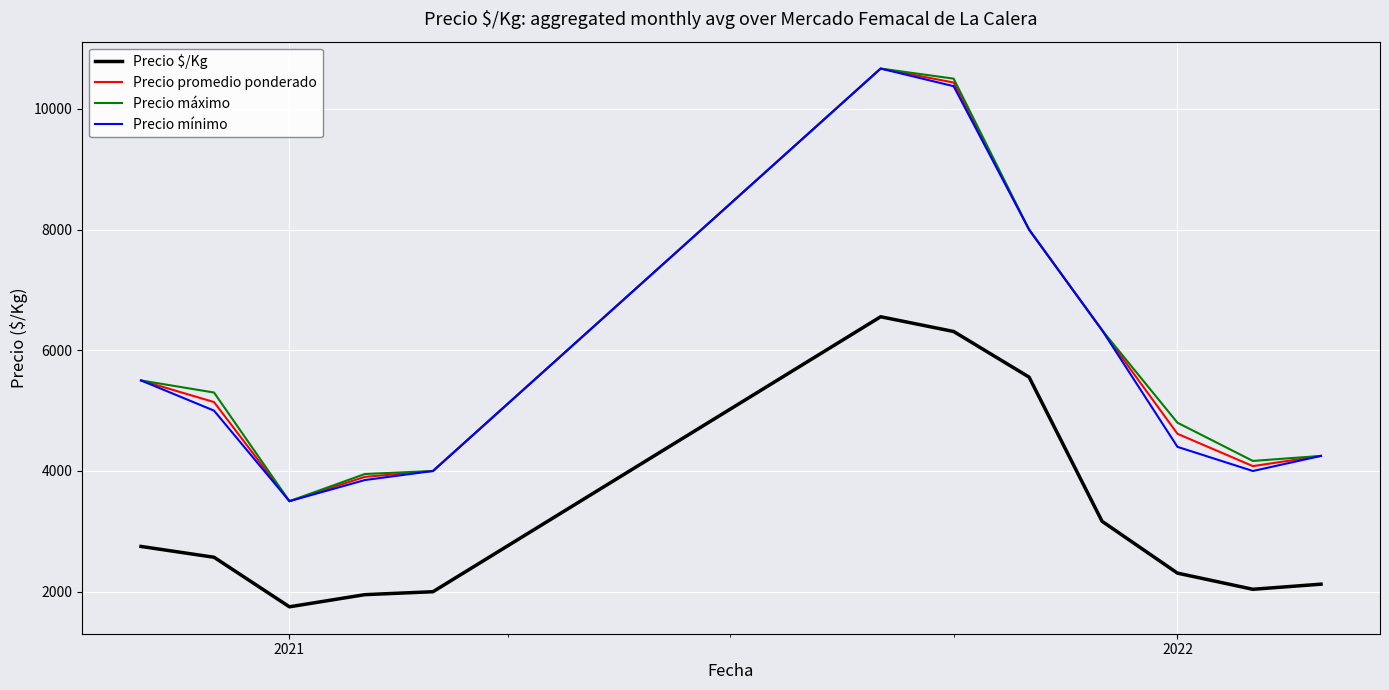

True or false: Precio mínimo has more than 2 interior local peaks.

False